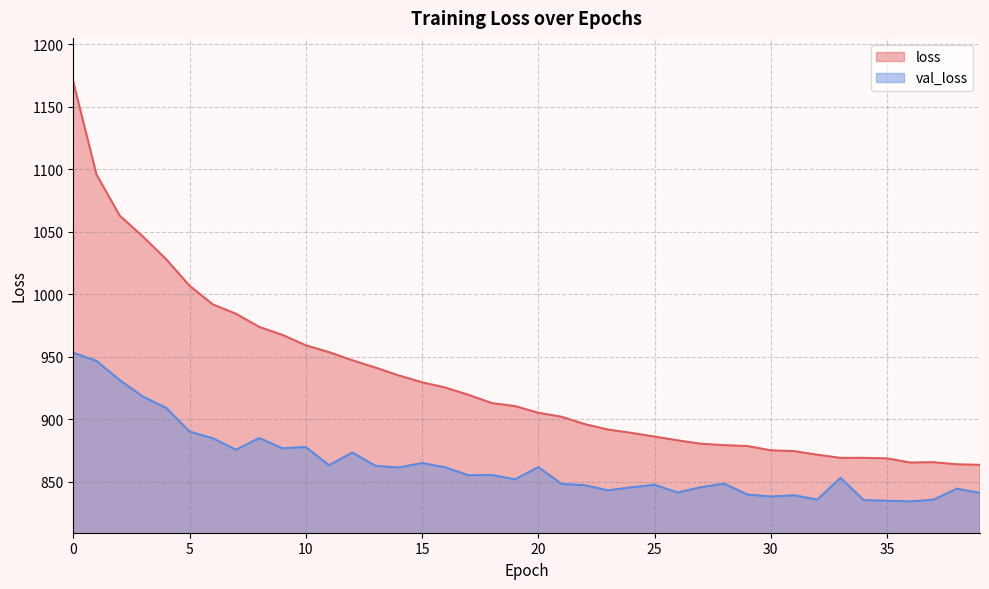

In val_loss, how many points are lower than both neighbors (excluding endpoints)?

11